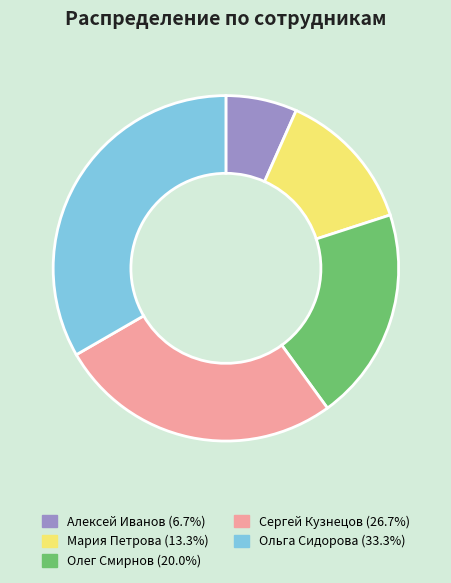

Which has a higher value, Алексей Иванов or Сергей Кузнецов?

Сергей Кузнецов